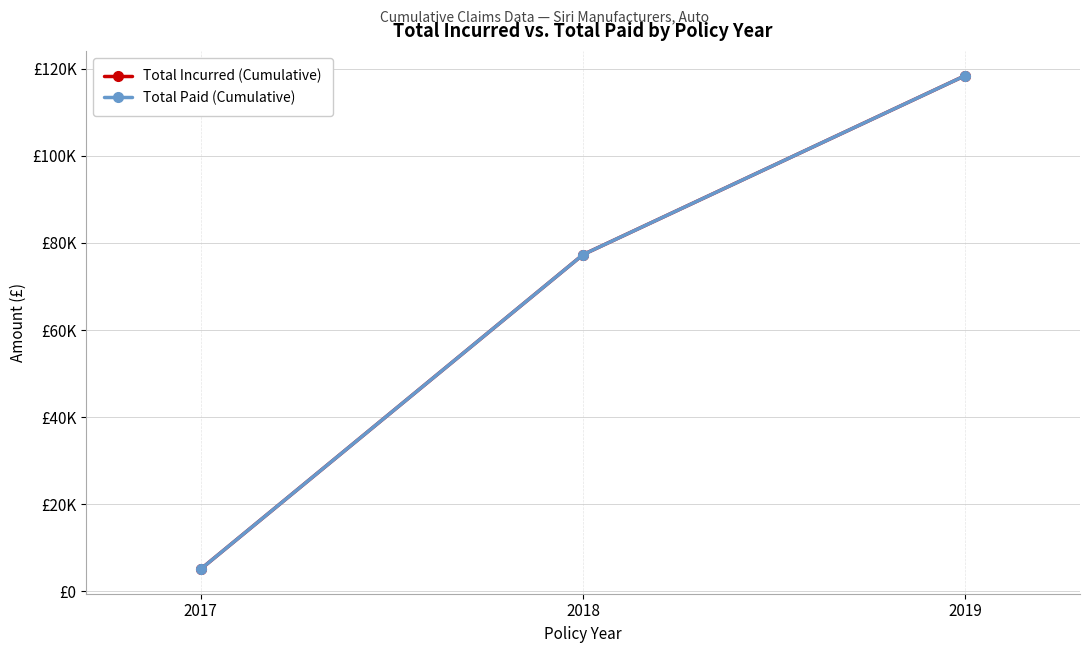

Is it true that Total Paid (Cumulative) equals 20929.3 at 2018?

False